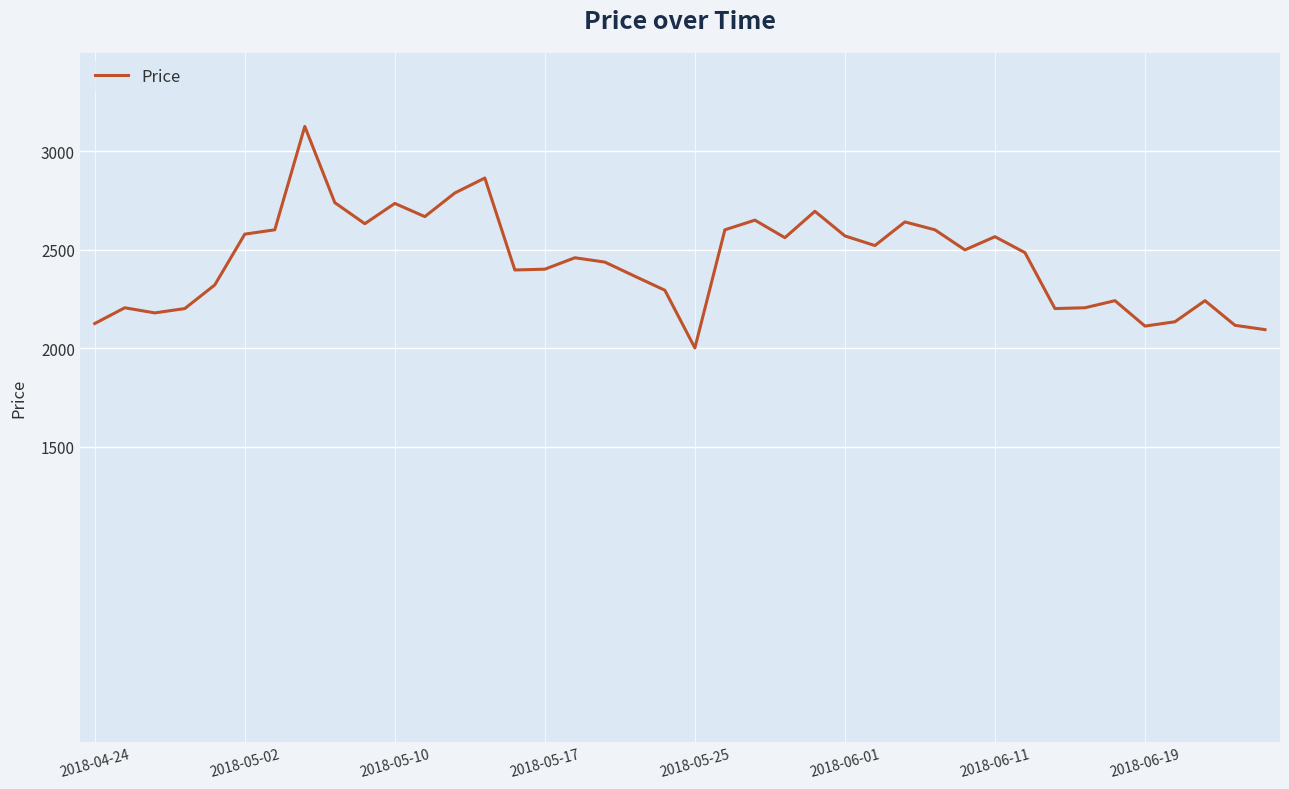

What is the difference between the maximum and minimum values?

1125